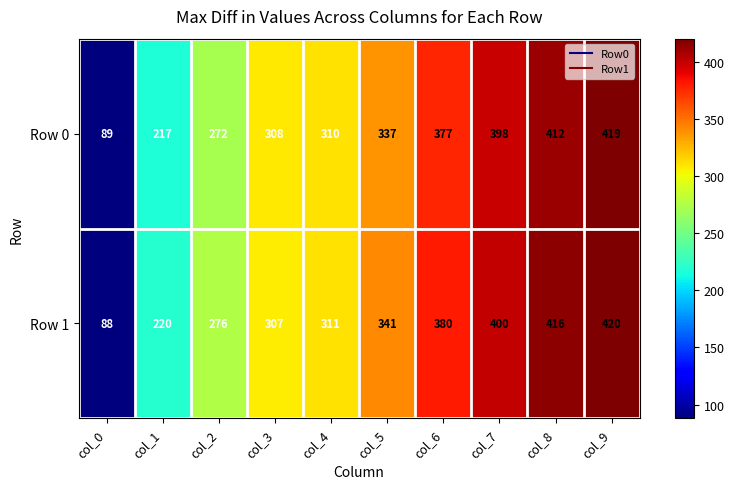

The Row 1 series shows 97 at col_8. True or false?

False